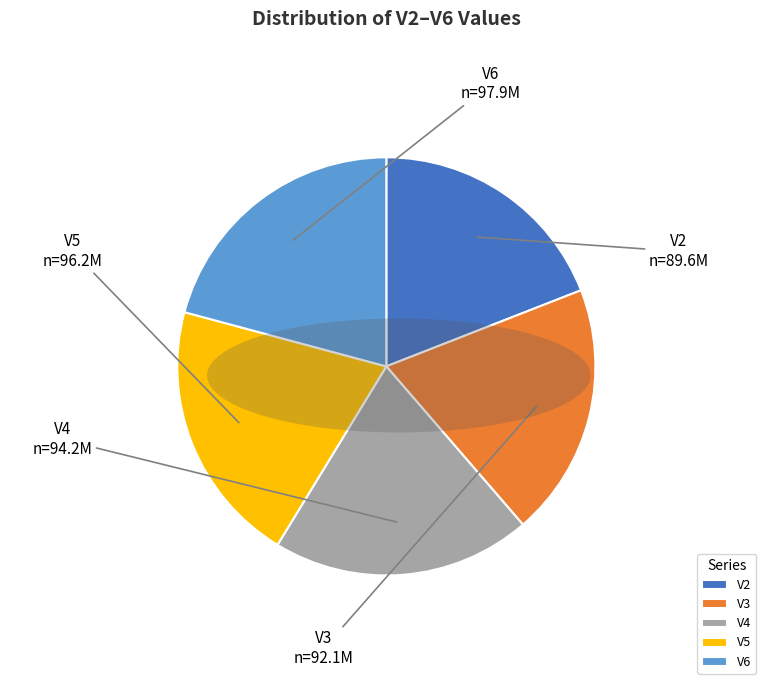

Is the sum of V2 and V4 greater than half?

No